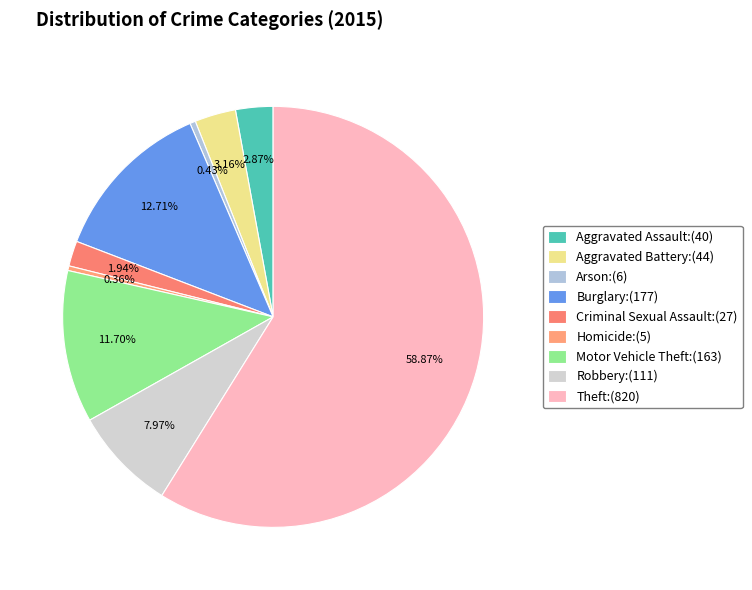

To the nearest percent, what is the average slice percentage?

11%